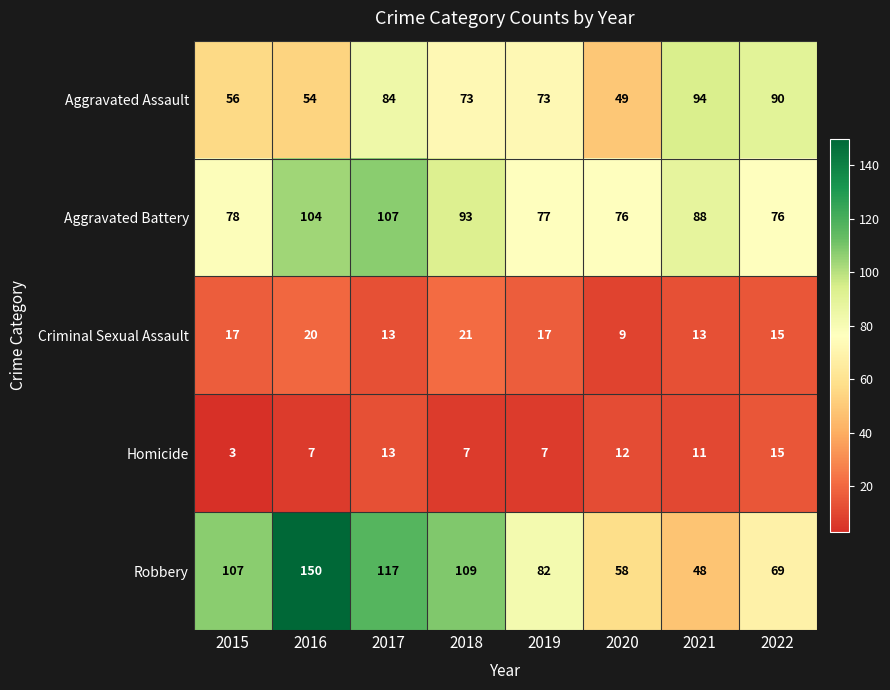

What is the difference between the highest and lowest values at 2019?

75